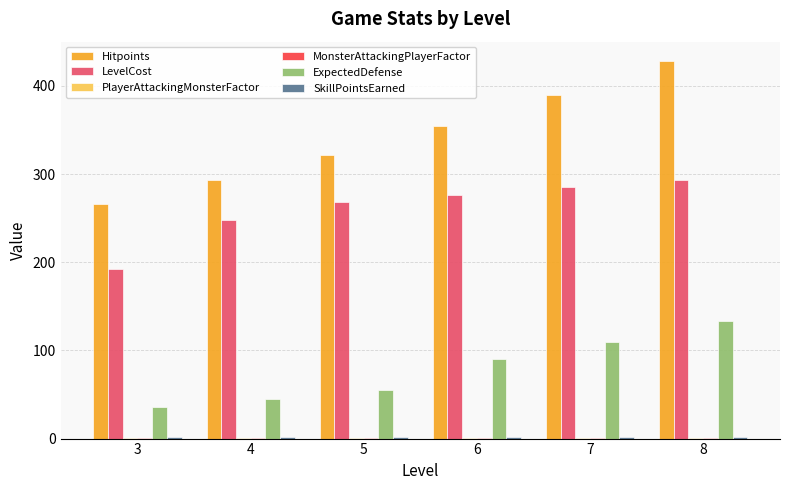

Where is Hitpoints nearest to the value 347?

6